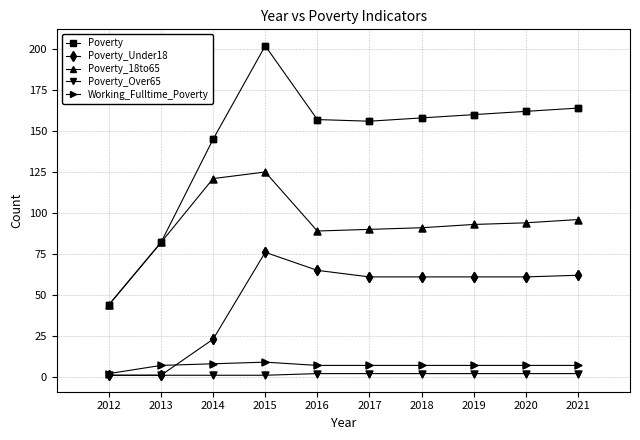

Which series has the largest range (max minus min)?

Poverty